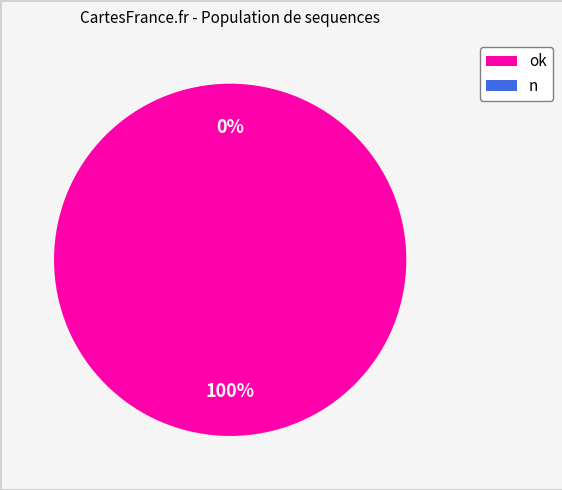

Which slice is the smallest?

n